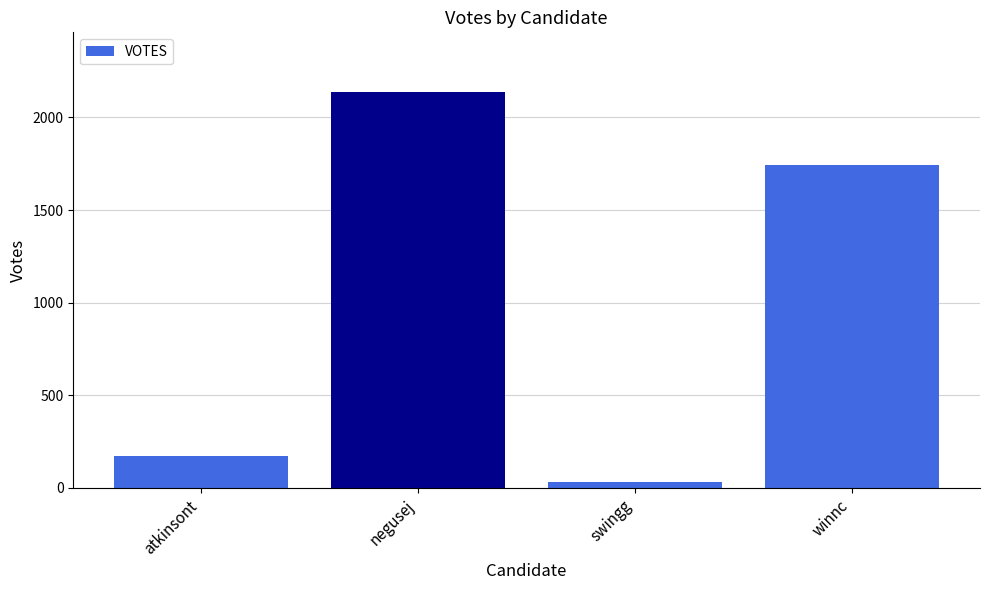

How many data points are less than 1746?

2